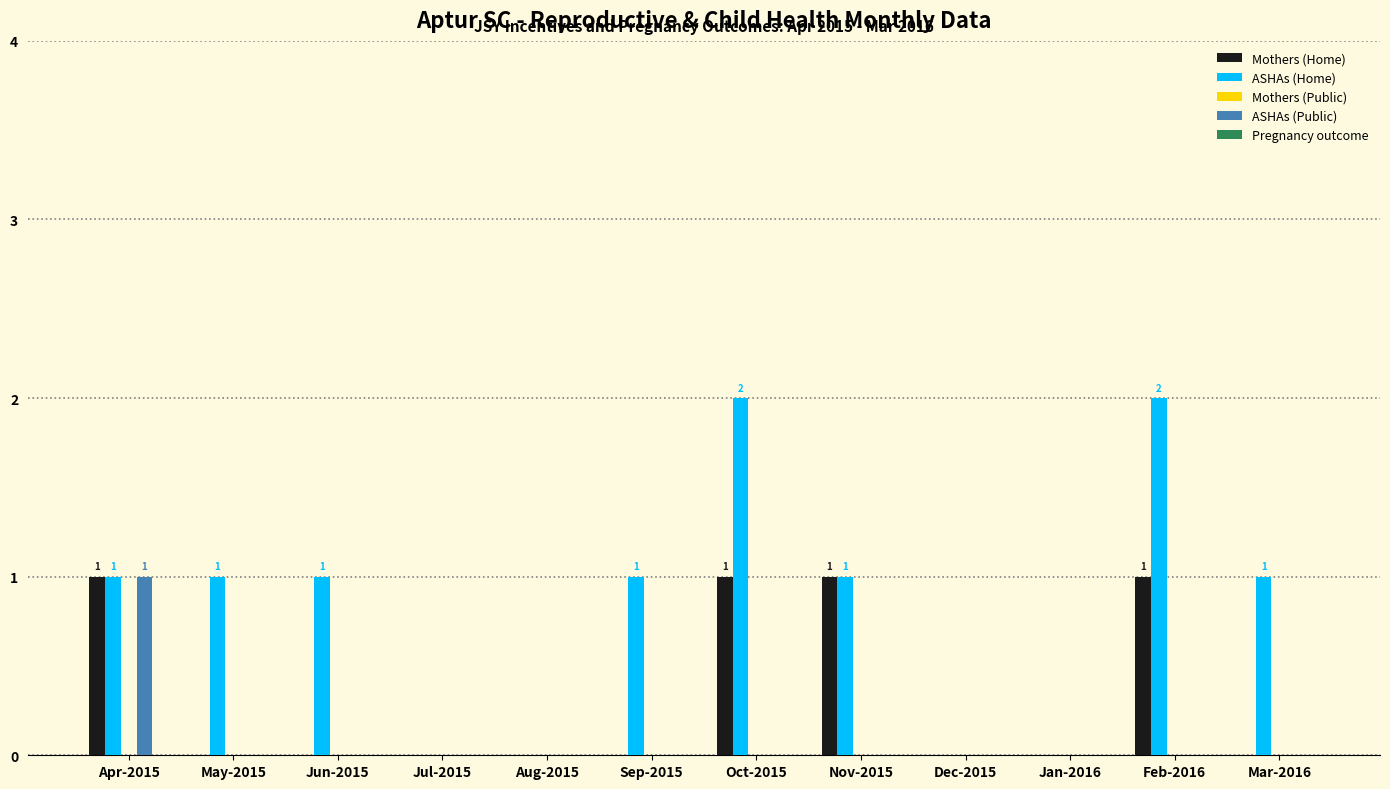

How many data points does each series have?

12